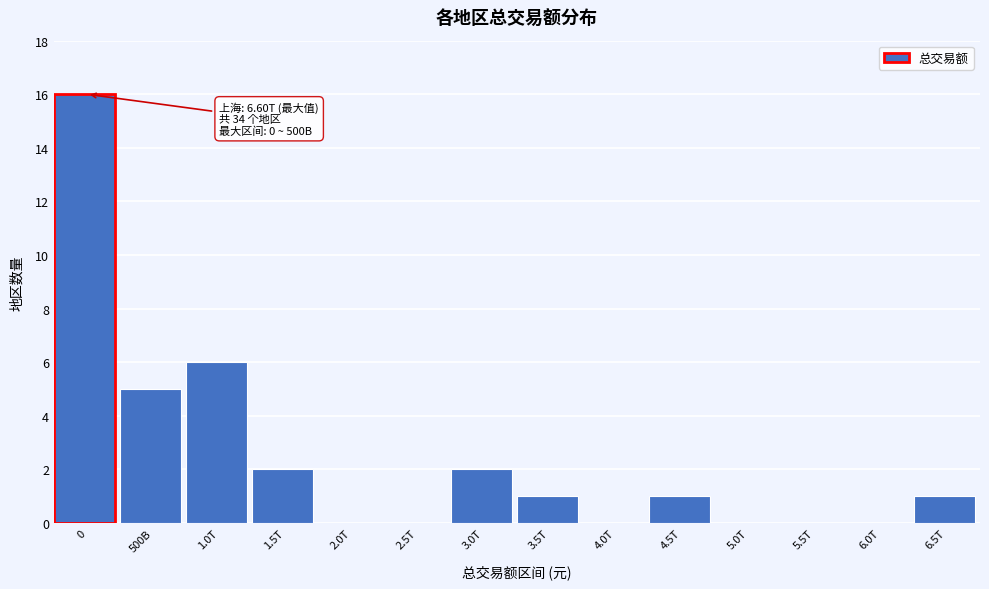

Reading right to left, what are all the values shown in this chart?

6.5T=1	6.0T=0	5.5T=0	5.0T=0	4.5T=1	4.0T=0	3.5T=1	3.0T=2	2.5T=0	2.0T=0	1.5T=2	1.0T=6	500B=5	0=16